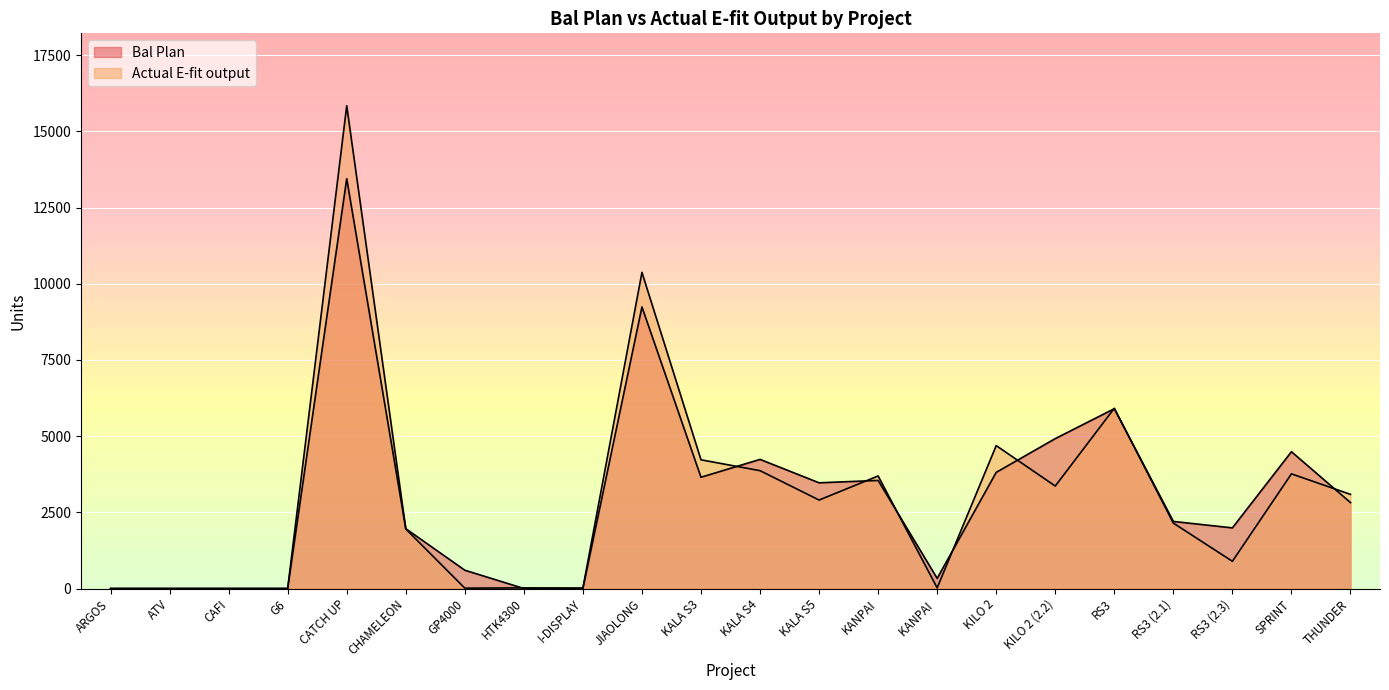

Where do Actual E-fit output and Bal Plan first cross each other?

CATCH UP and CHAMELEON